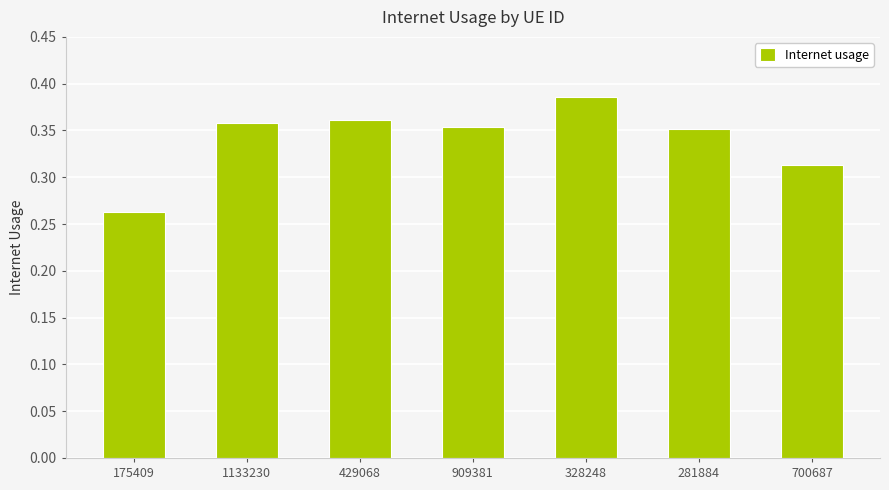

The chart shows a value of 0.5 at 909381. True or false?

False